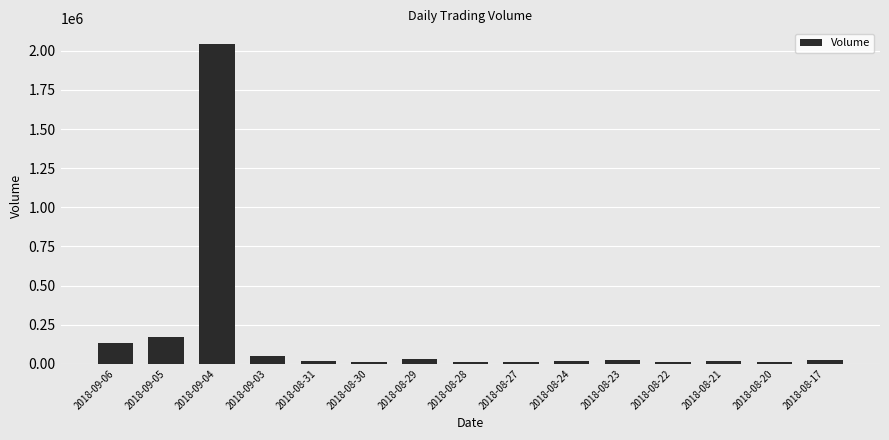

Is it true that the value at 2018-09-05 is 173342?

True